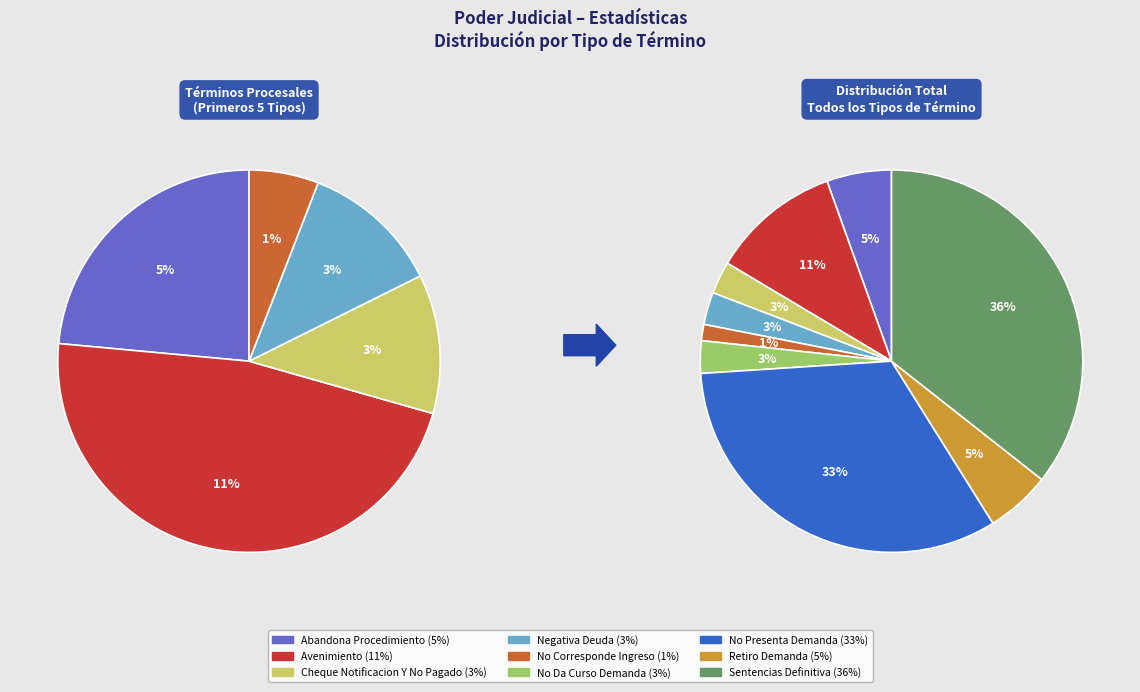

To the nearest percent, what percentage of the pie is Avenimiento?

11%